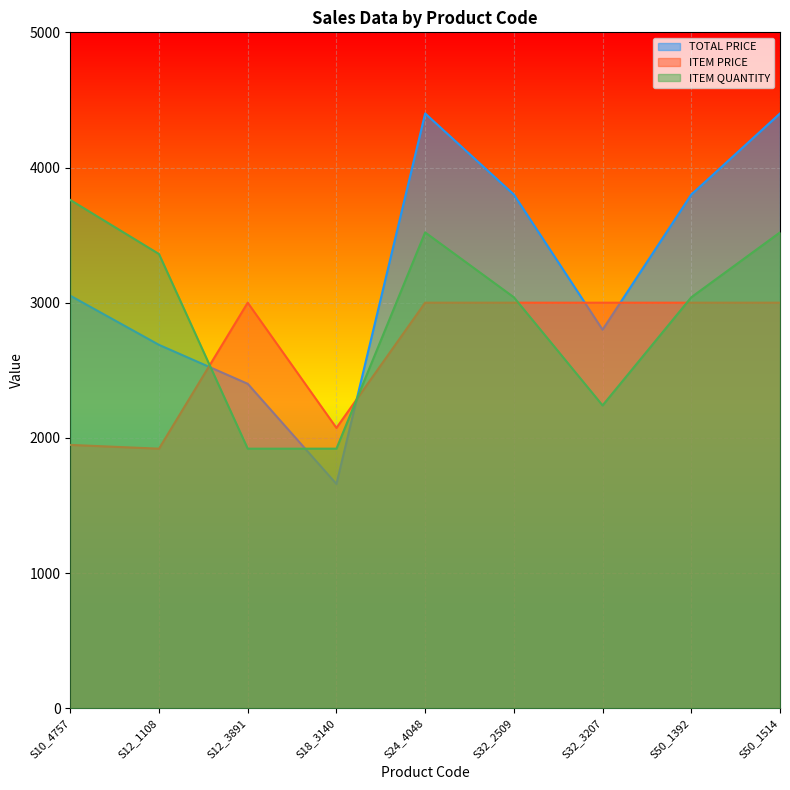

Reading left to right, transcribe all the data shown in this chart.

TOTAL PRICE: S10_4757=3051.7	S12_1108=2688.0	S12_3891=2400.0	S18_3140=1658.9	S24_4048=4400.0	S32_2509=3800.0	S32_3207=2800.0	S50_1392=3800.0	S50_1514=4400.0
ITEM PRICE: S10_4757=1947.9	S12_1108=1920.0	S12_3891=3000.0	S18_3140=2073.6	S24_4048=3000.0	S32_2509=3000.0	S32_3207=3000.0	S50_1392=3000.0	S50_1514=3000.0
ITEM QUANTITY: S10_4757=3760.0	S12_1108=3360.0	S12_3891=1920.0	S18_3140=1920.0	S24_4048=3520.0	S32_2509=3040.0	S32_3207=2240.0	S50_1392=3040.0	S50_1514=3520.0